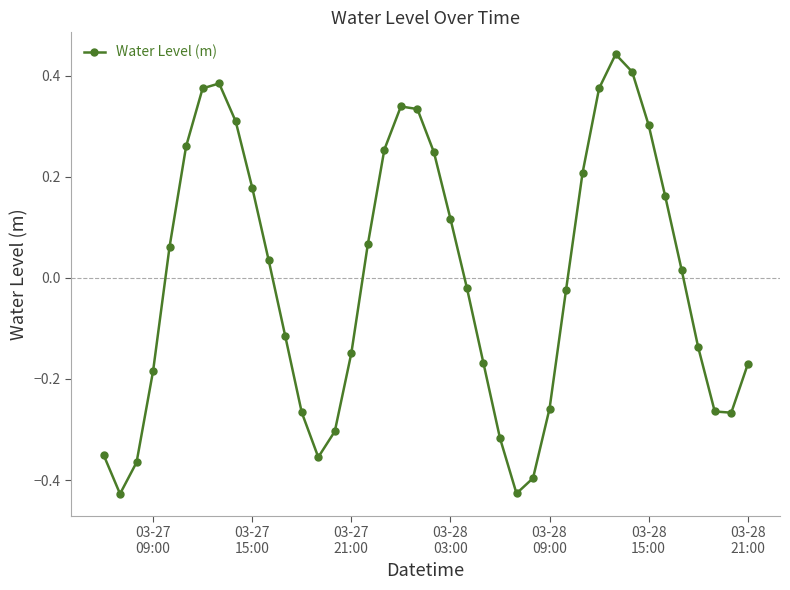

What is the difference between the maximum and minimum values?

0.9